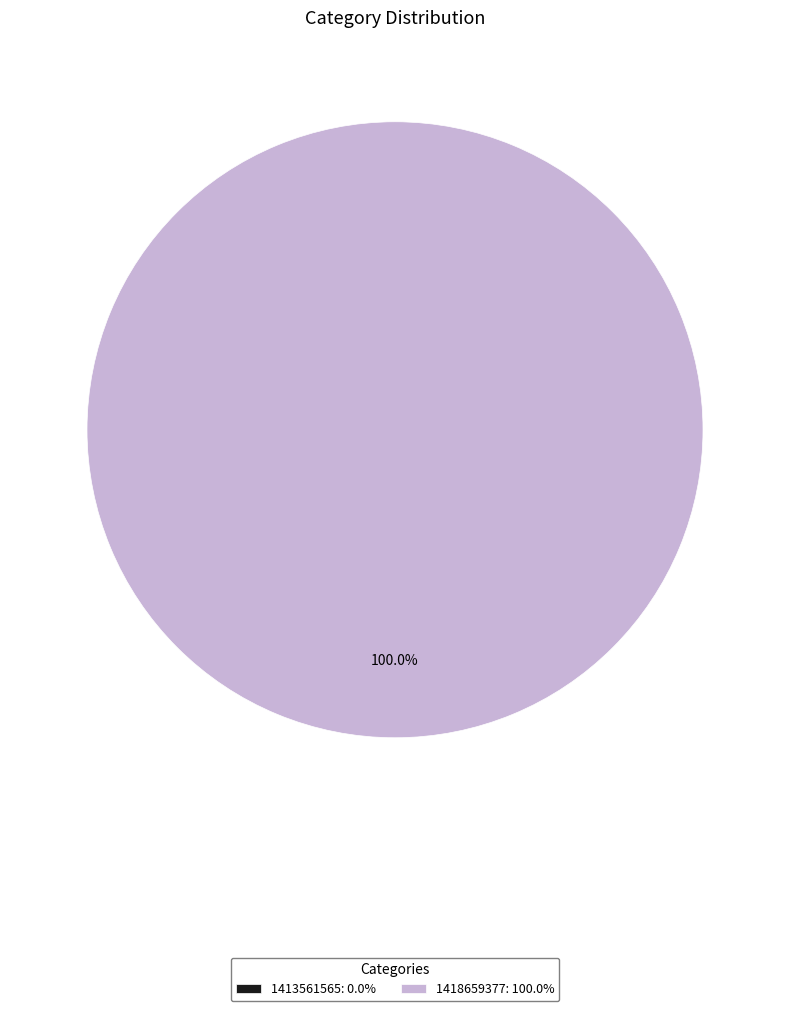

To the nearest percent, what is the difference between the 1418659377 and 1413561565 slice percentages?

100%